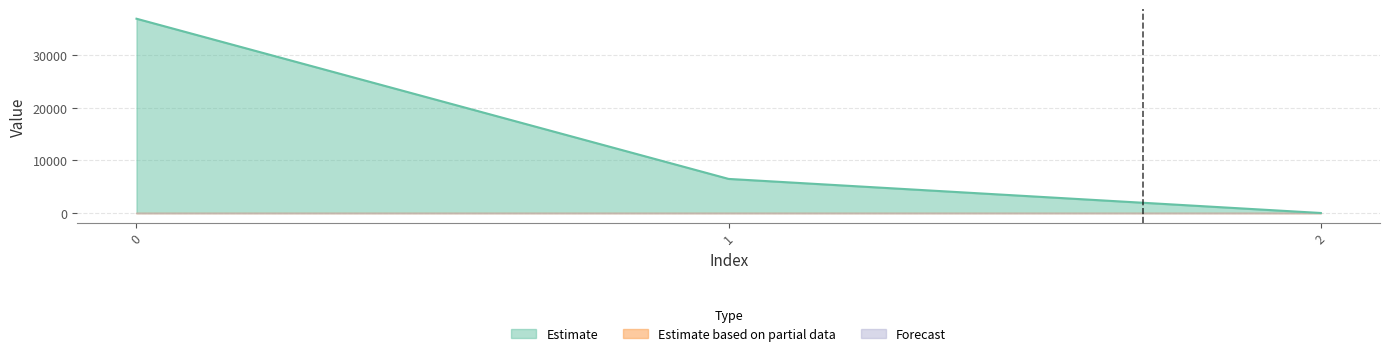

Which series has the largest total across all categories?

Estimate